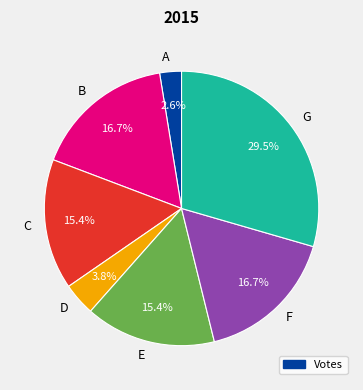

To the nearest percent, what portion does C represent?

15%